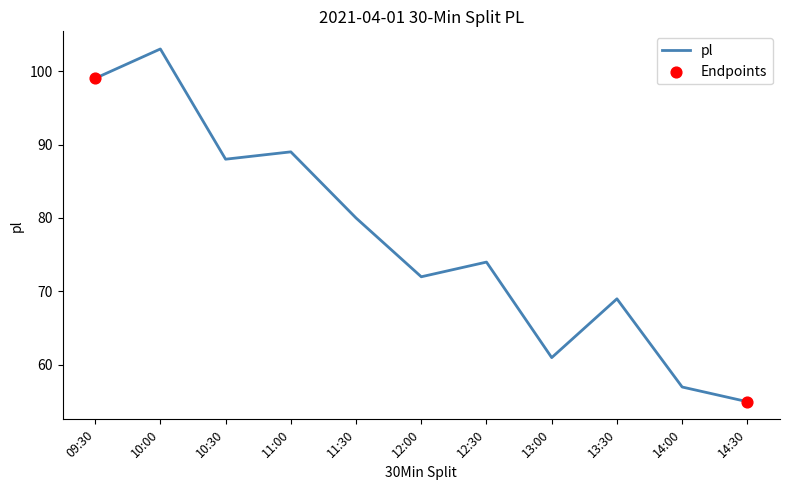

What is the change in value from 12:00 to 14:30?

-17